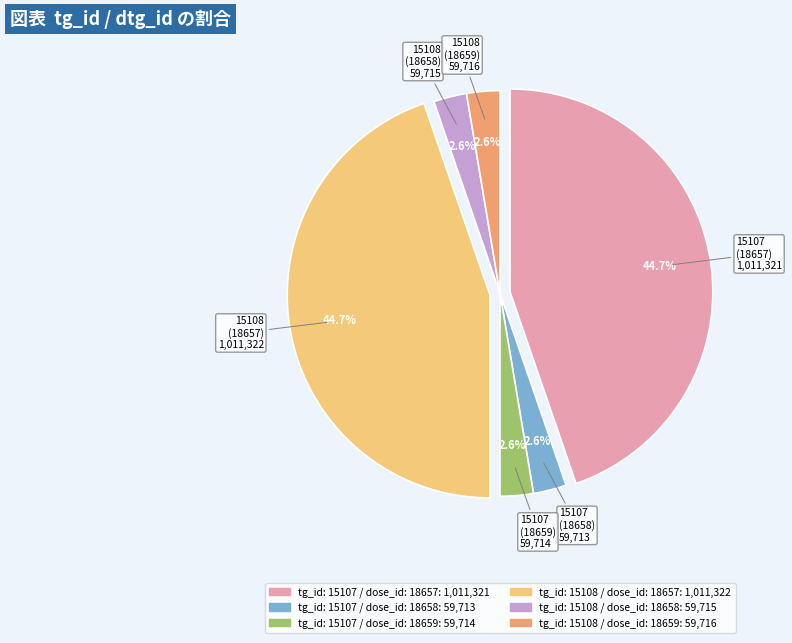

To the nearest percent, what portion does tg_id: 15108 / dose_id: 18659 represent?

3%